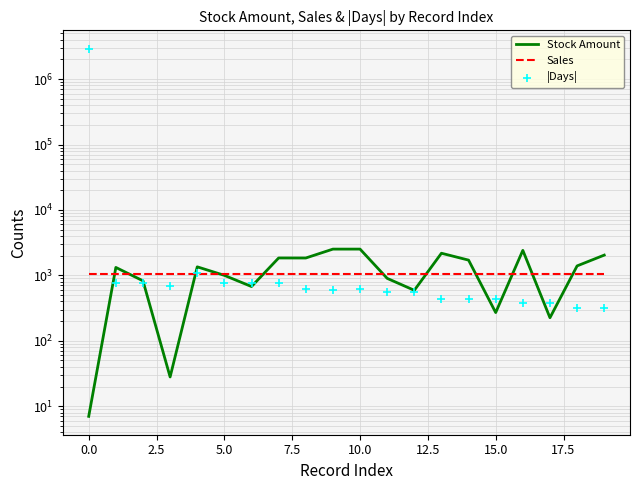

Which series contains the highest Y value?

|Days|